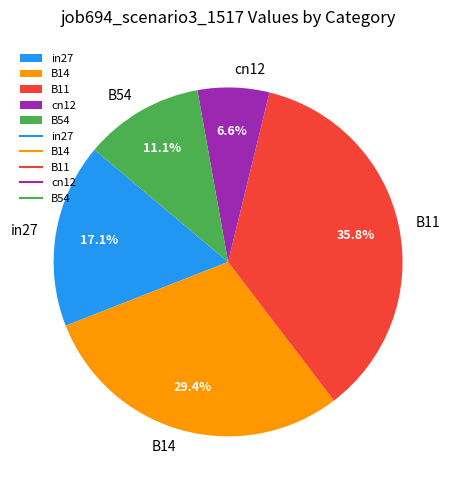

Rank the categories by value from highest to lowest.

B11, B14, in27, B54, cn12